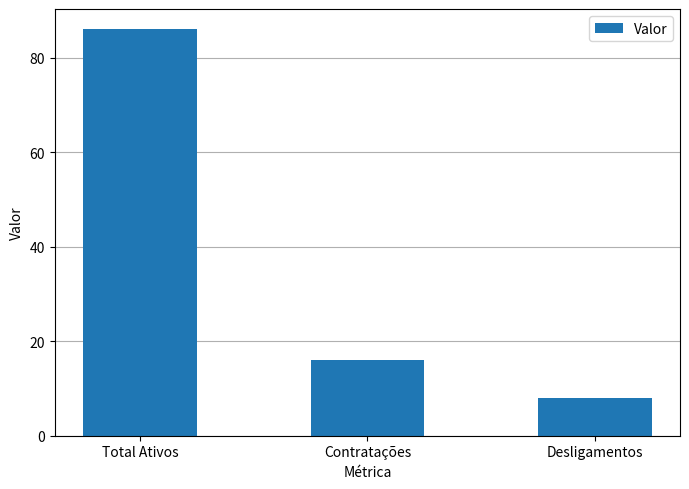

What is the value of the 1st bar from the left?

86